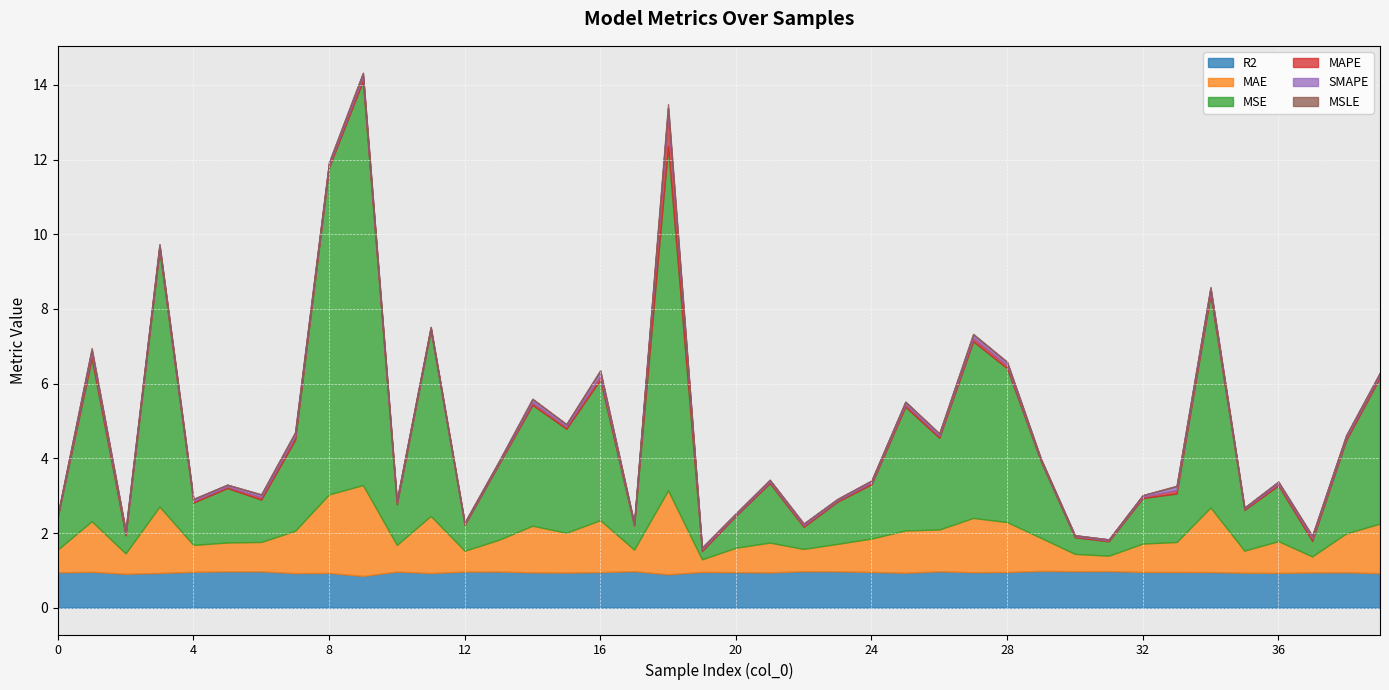

Is it true that MSE equals 1.6 at 10?

False